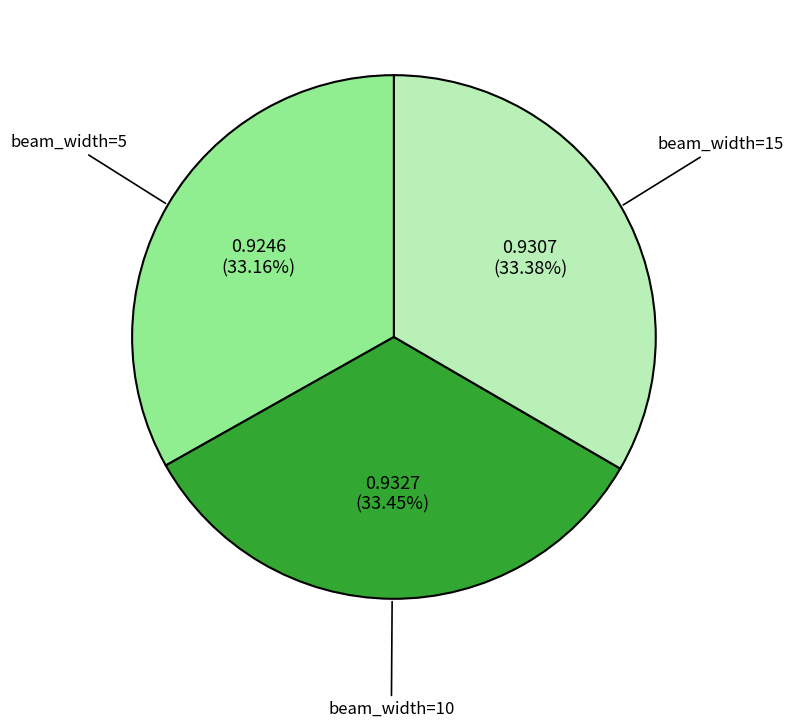

Does any single category account for the majority?

No